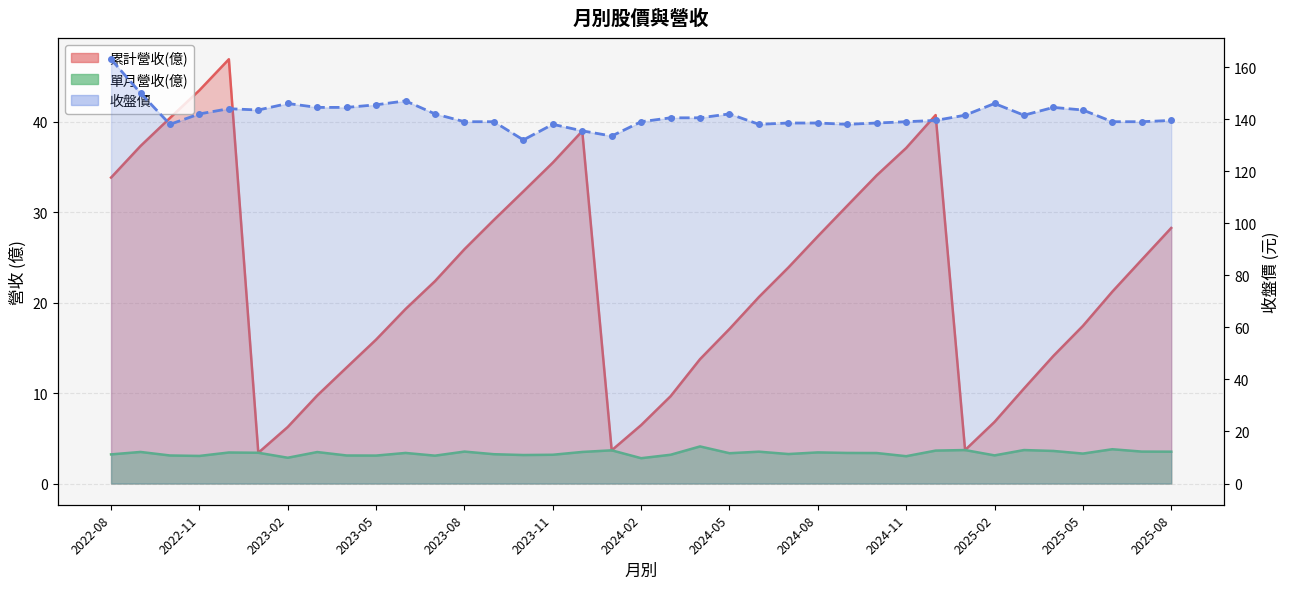

True or false: 單月營收(億) and 收盤價 intersect in this chart.

False